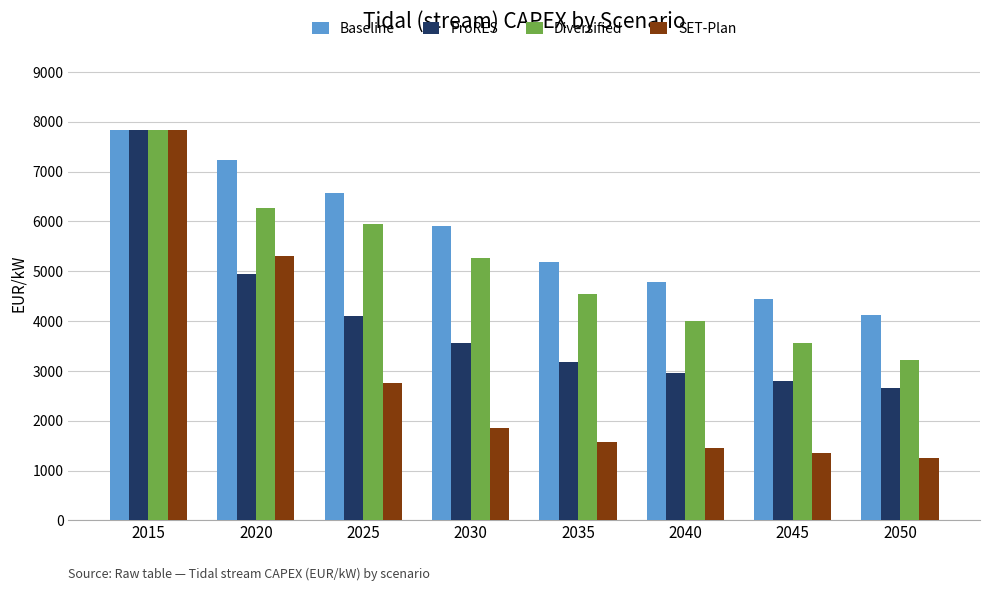

True or false: SET-Plan has a value of 3670 at 2015.

False